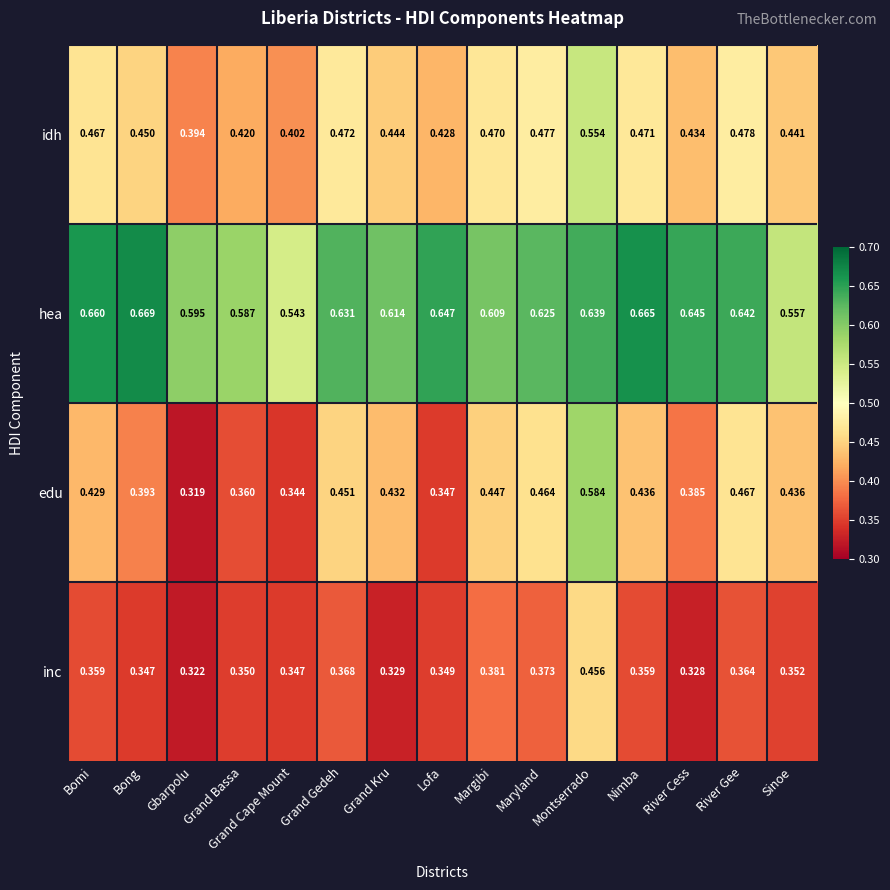

How many categories are shown in the chart?

15